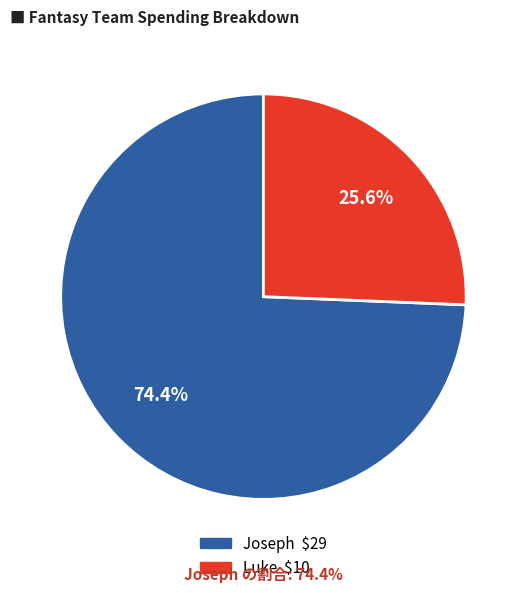

To the nearest percent, what is the combined percentage of Joseph and Luke?

100%